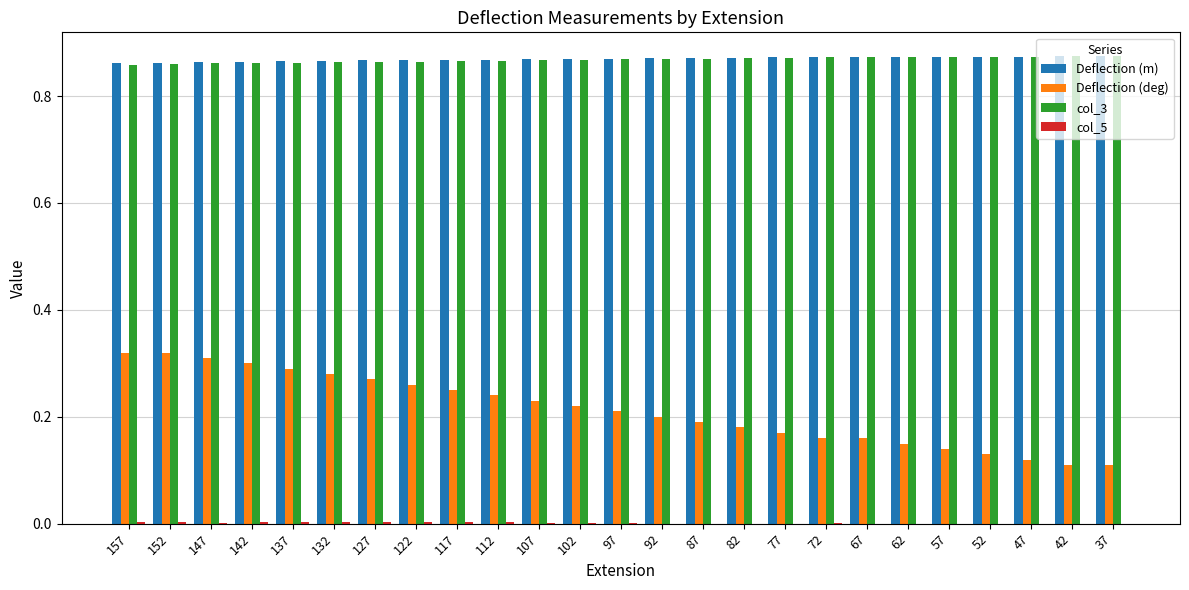

What is the sum of all Deflection (m) values?

21.7